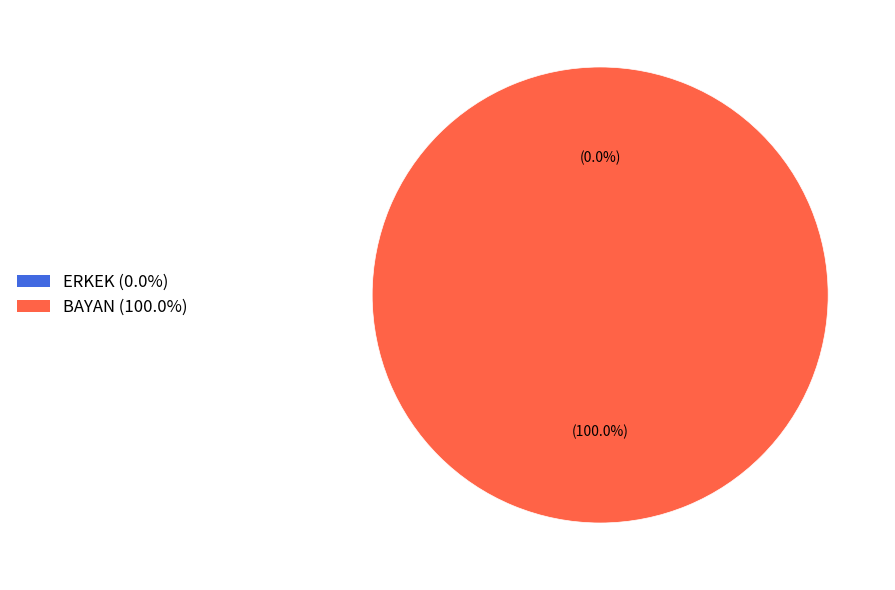

Between ERKEK and BAYAN, which is larger?

BAYAN